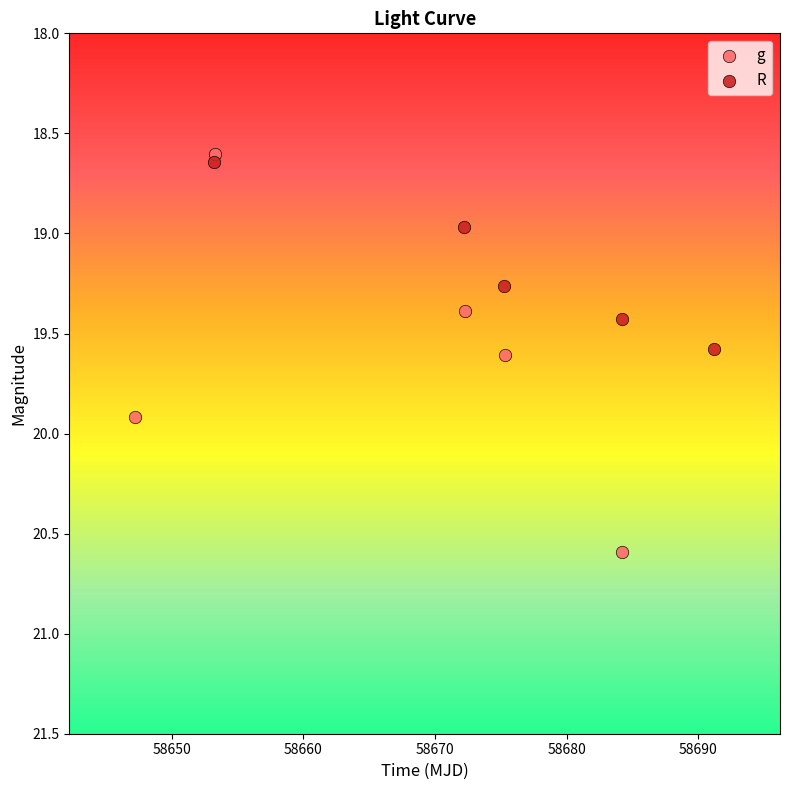

Which series contains the highest Y value?

g